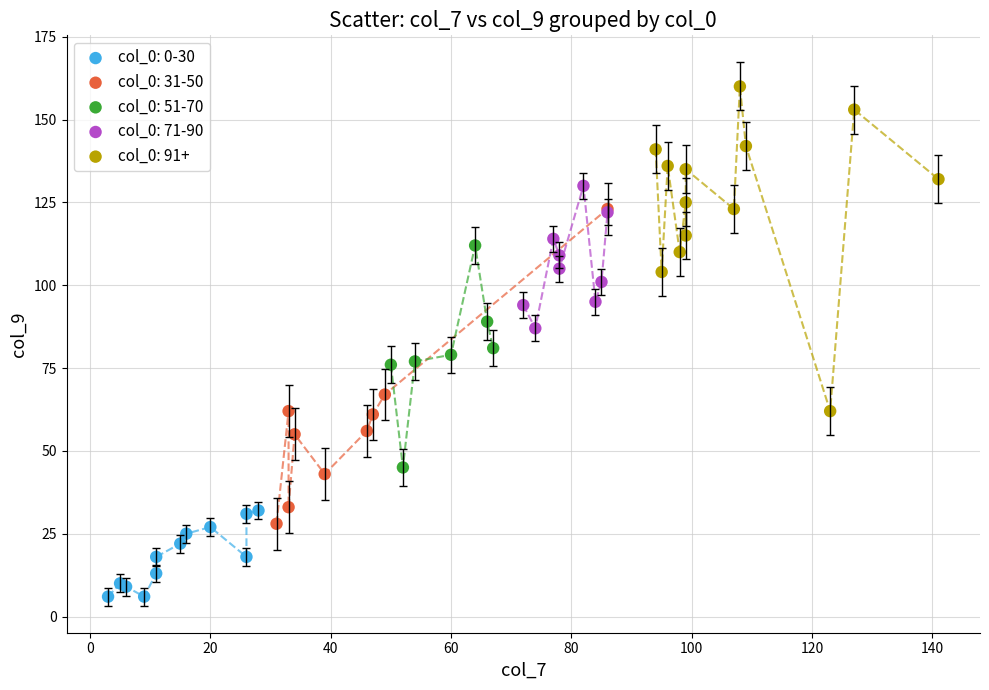

Which series has the largest Y range (max minus min)?

col_0: 91+